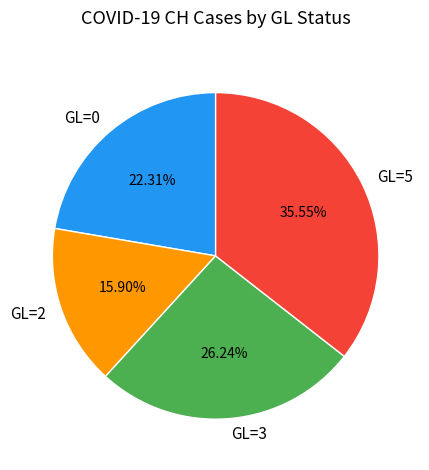

Which has a higher value, GL=5 or GL=3?

GL=5